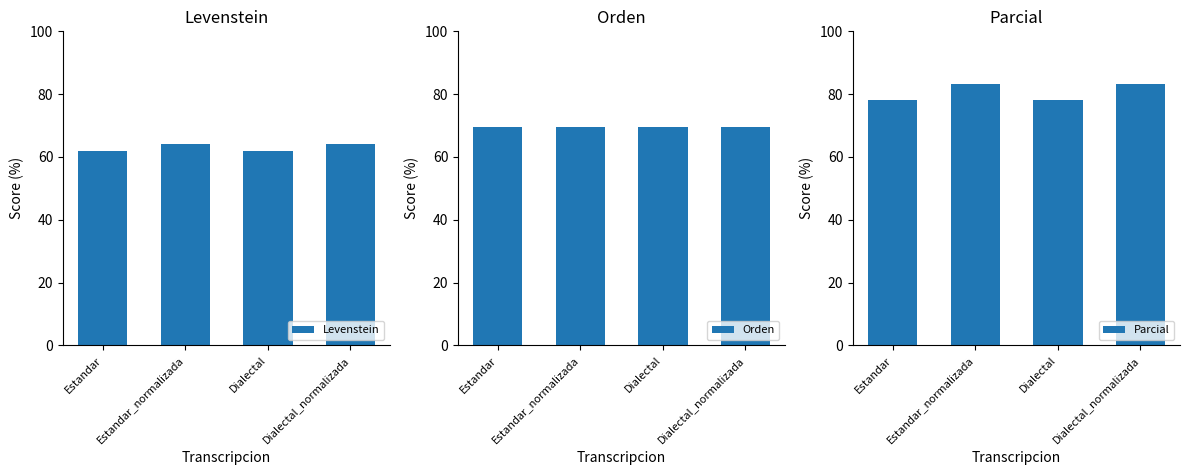

Read the Parcial value at Estandar.

78.3